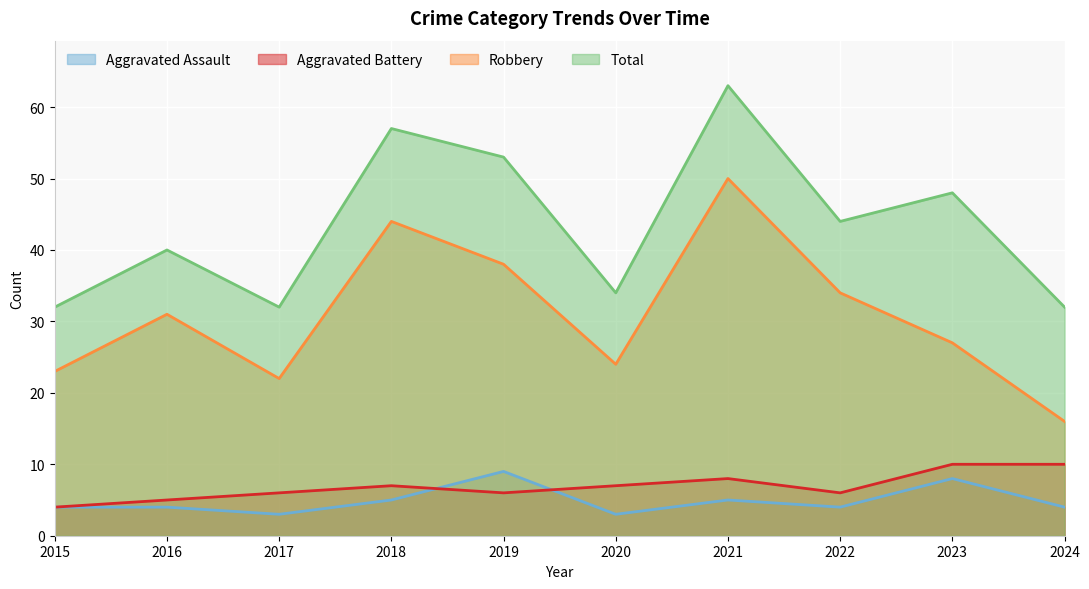

What is the value of the Aggravated Assault point at the 6th from the left?

3